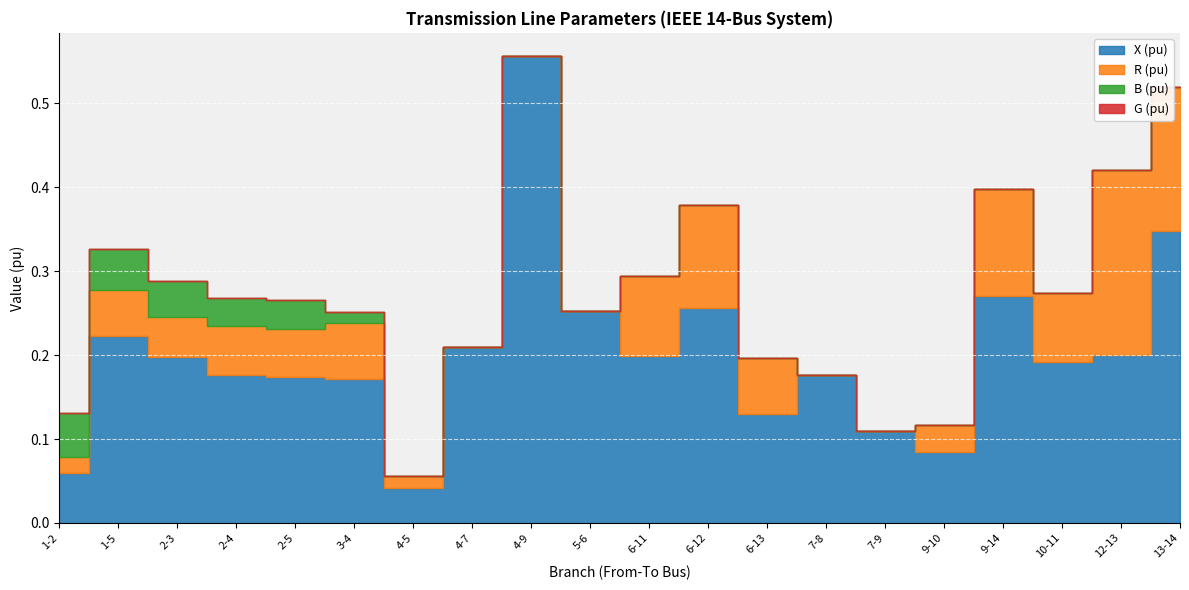

How many categories are shown in the chart?

20